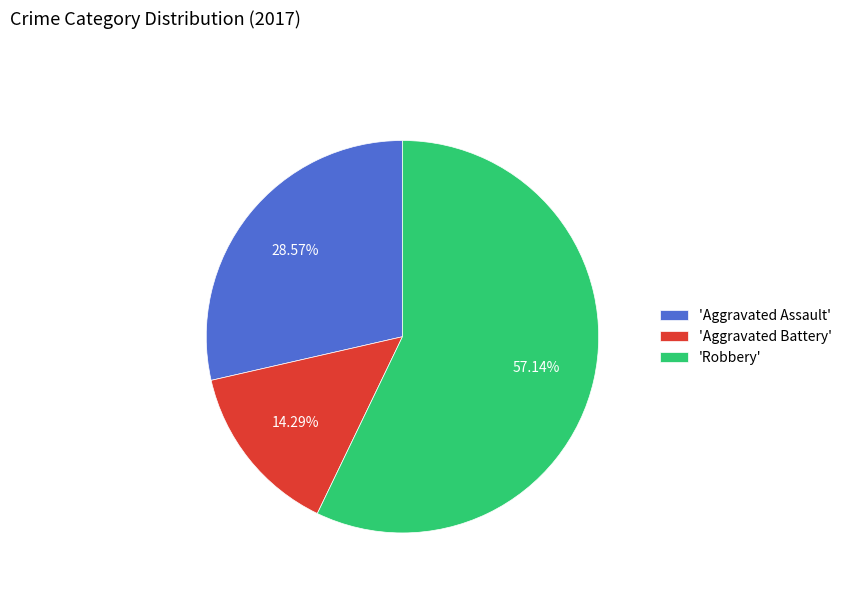

What is the majority slice?

'Robbery'